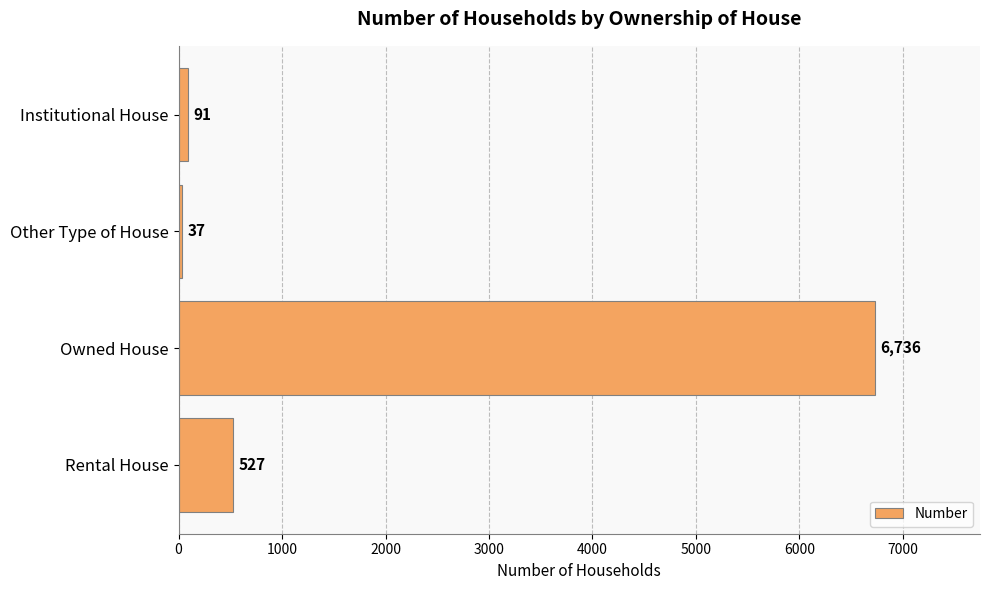

Which has a higher value, Other Type of House or Owned House?

Owned House